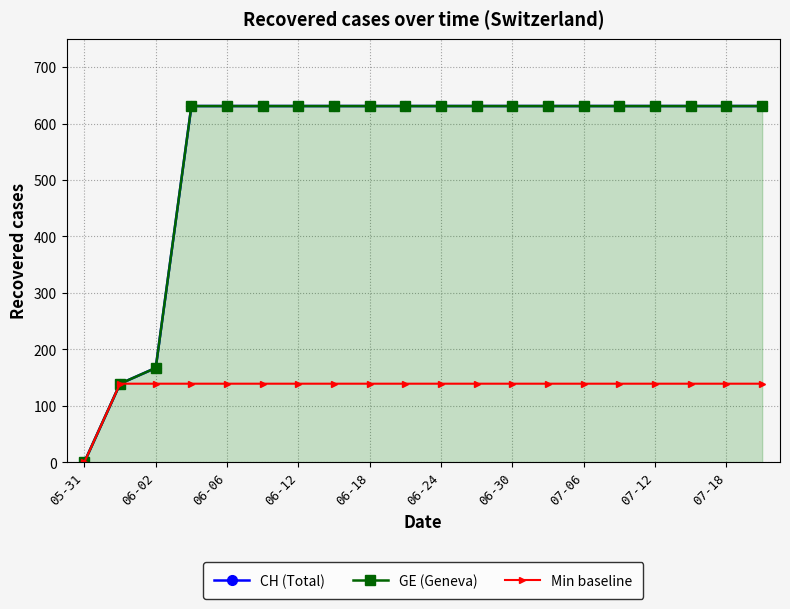

The Min baseline series shows 139 at 06-02. True or false?

True